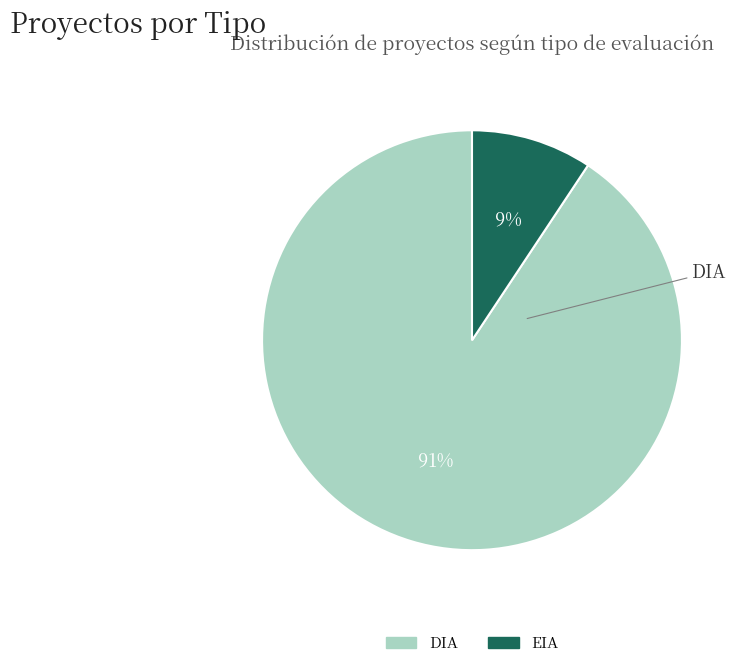

Which has a higher value, EIA or DIA?

DIA